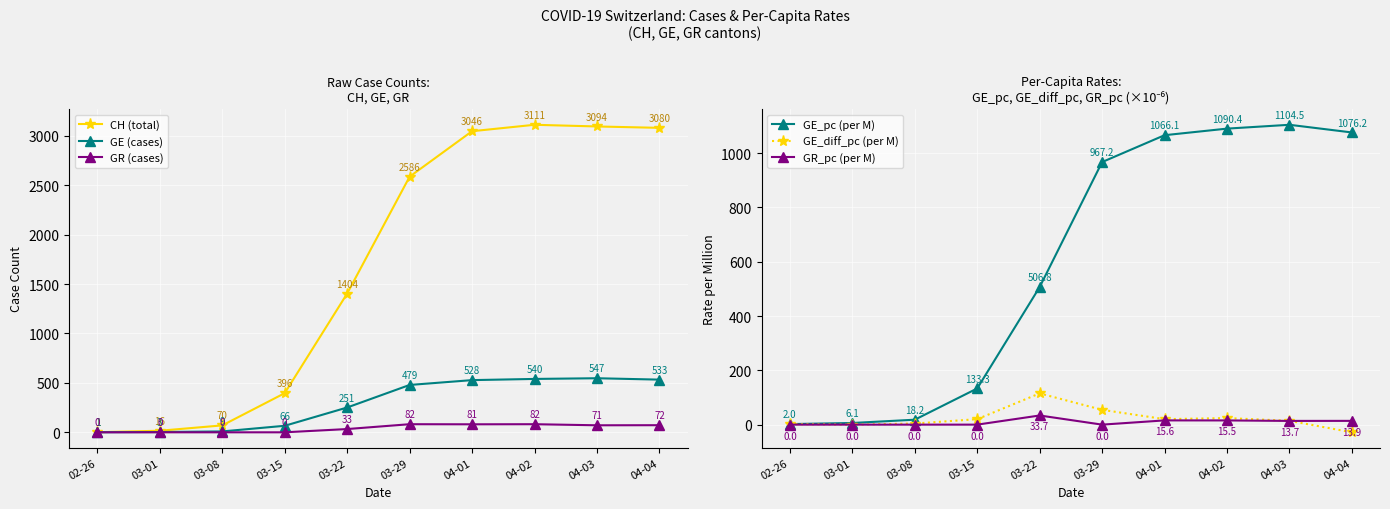

Which category has the highest value across all series?

04-02